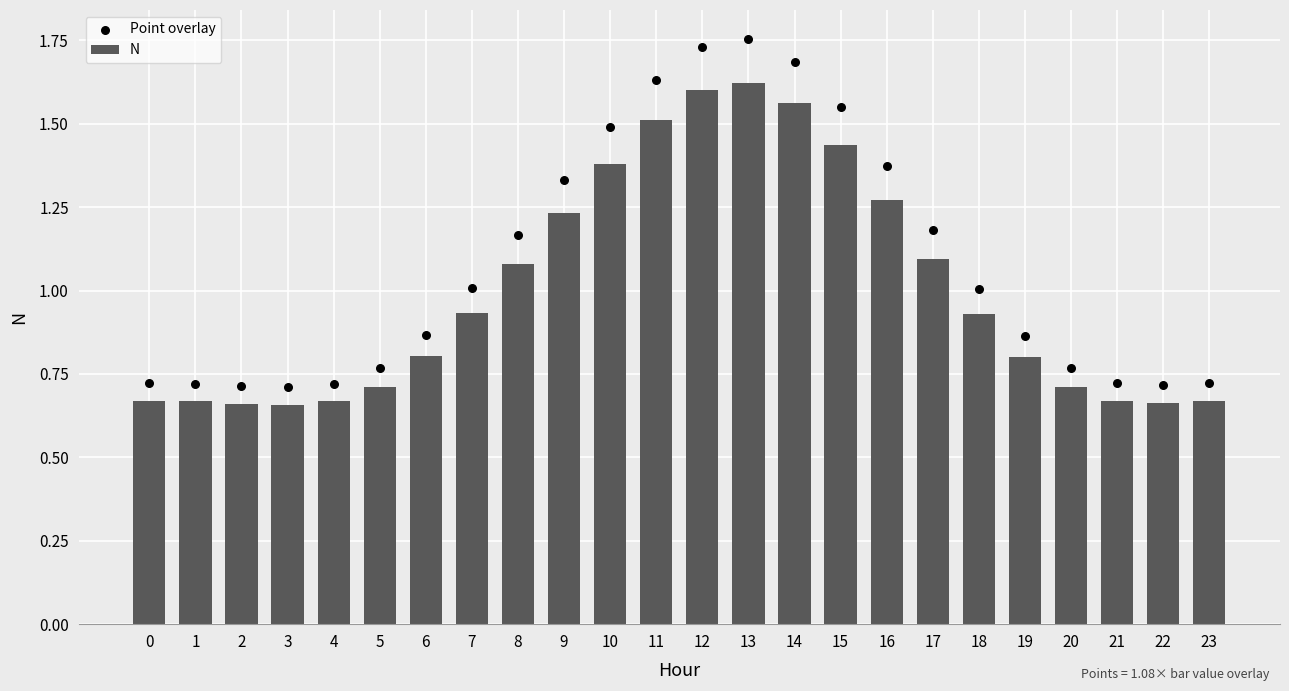

Which series reaches the minimum Y coordinate?

N